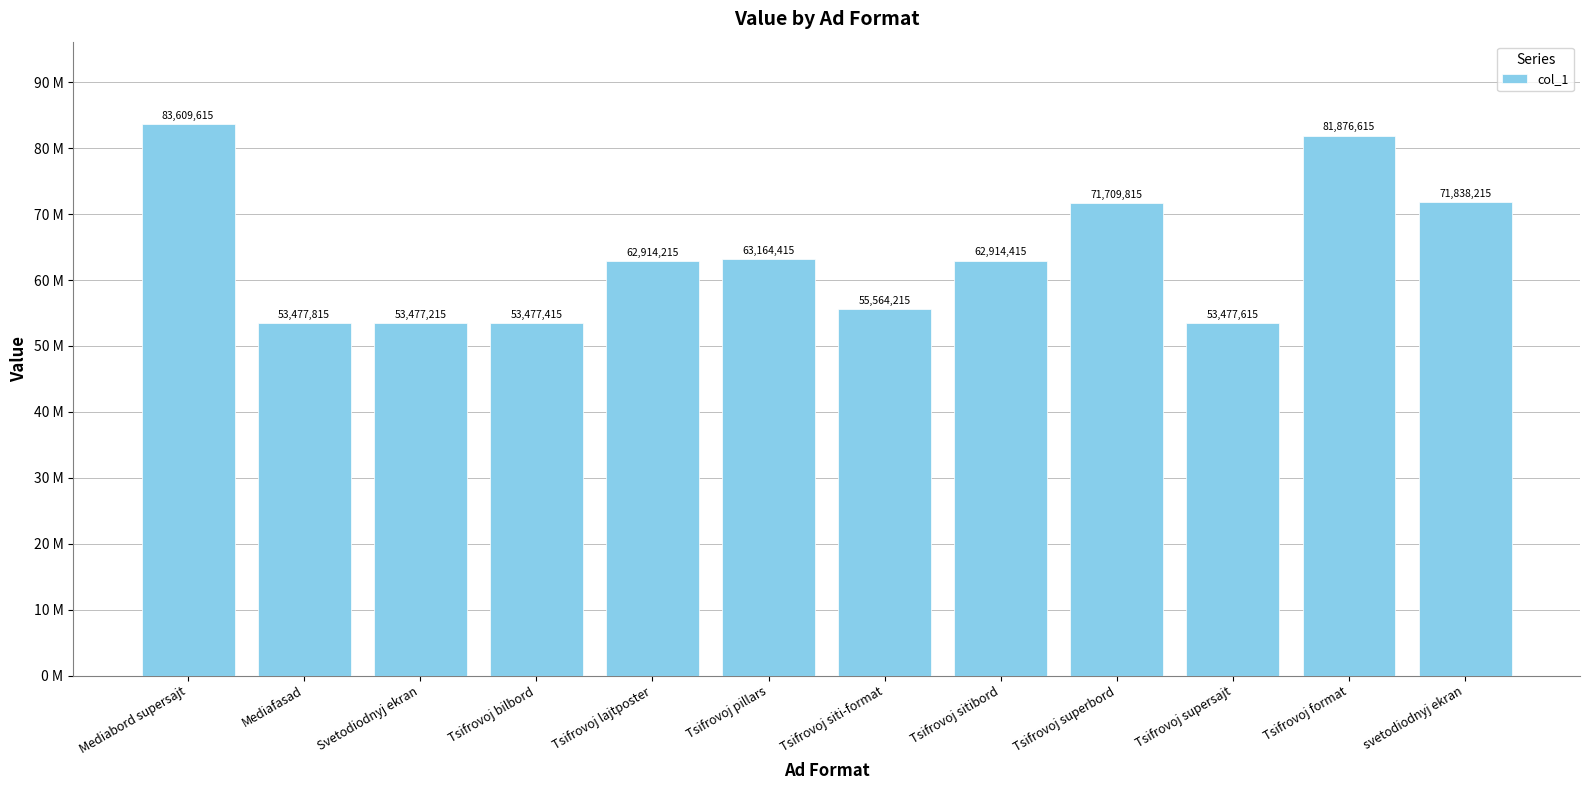

Does the chart contain any negative values?

No